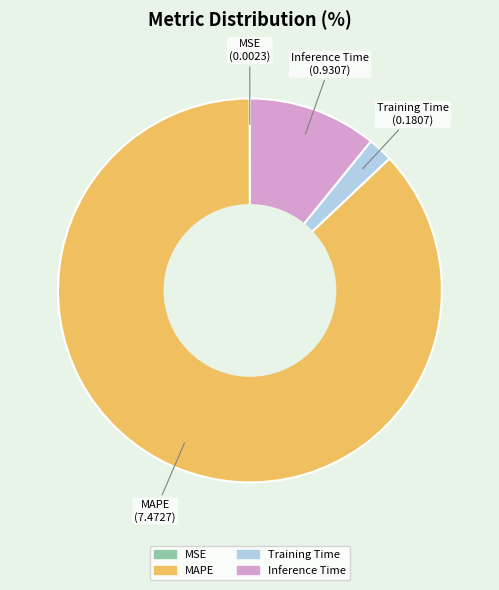

The Training Time slice represents 8% of the pie. True or false?

False